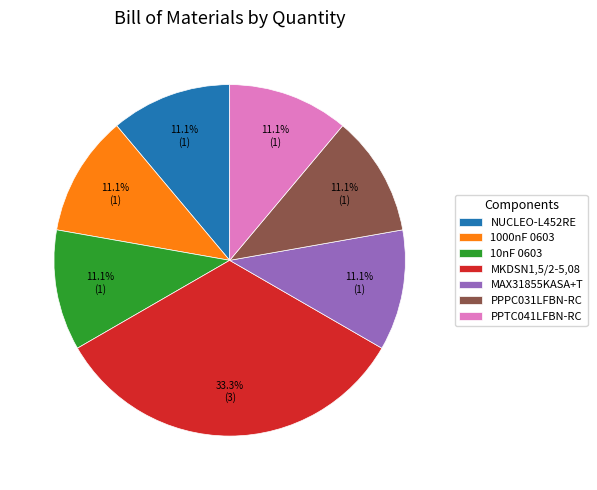

Approximately how many times larger is the value at 10nF 0603 compared to MKDSN1,5/2-5,08?

0.3